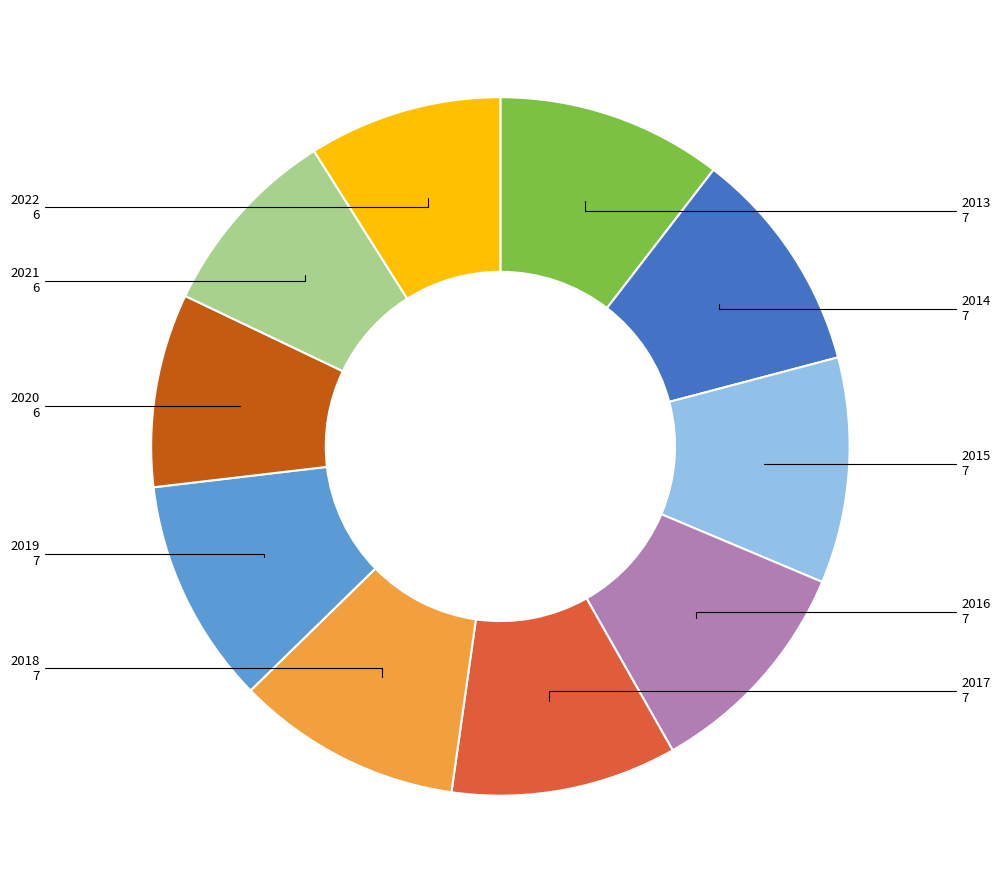

Does any single category account for the majority?

No